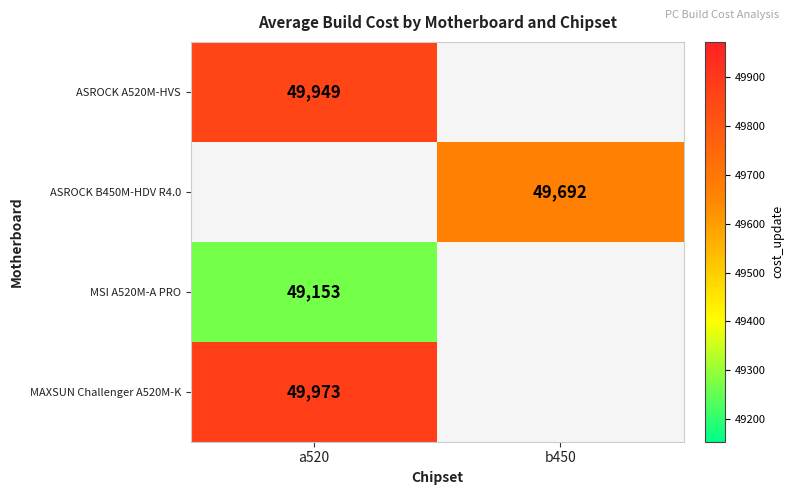

The ASROCK A520M-HVS series shows 49949 at a520. True or false?

True